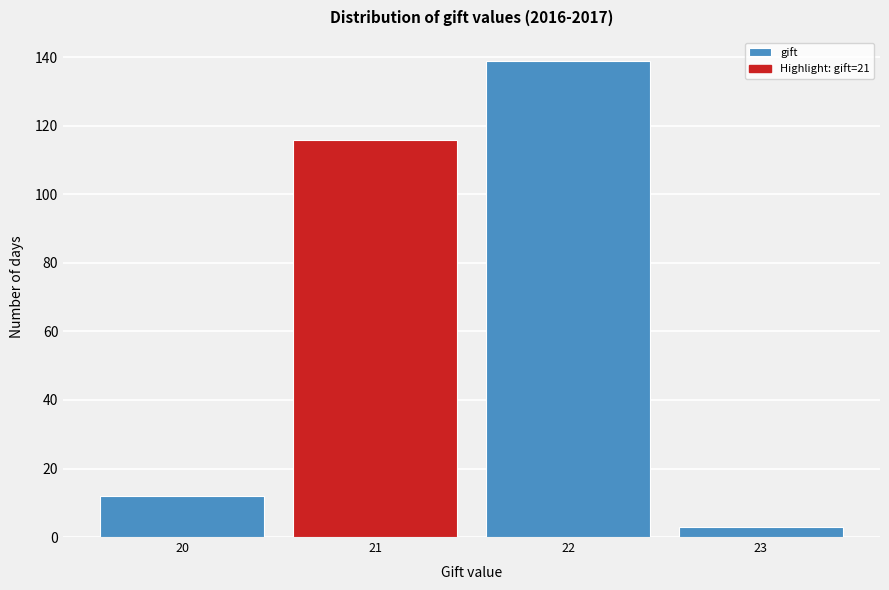

Reading left to right, list every bar in this chart as the range it spans on the x-axis followed by its height. The values are not printed on the chart, so give them approximately, as read against the axis.

19.5 to 20.5: 12
20.5 to 21.5: 116
21.5 to 22.5: 140
22.5 to 23.5: 4